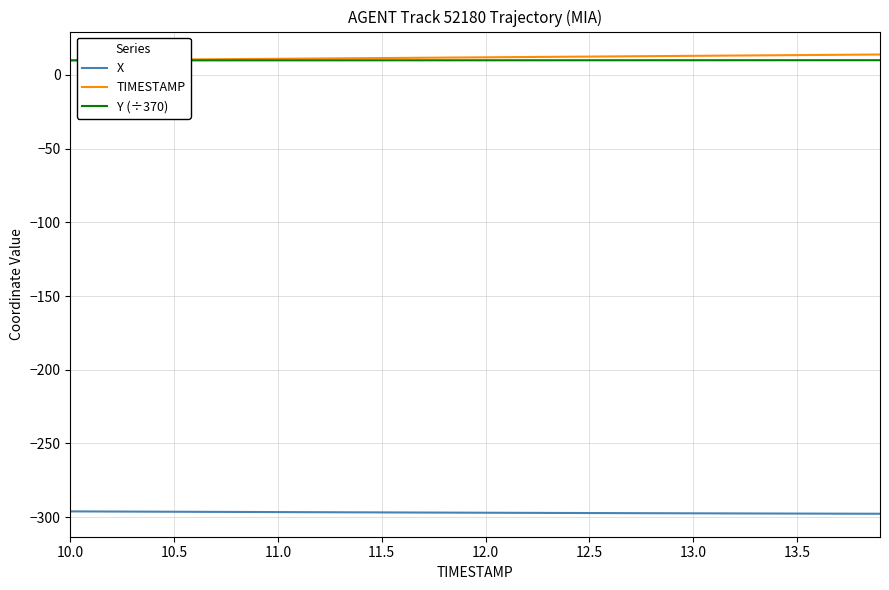

List the series in order of their peak value, lowest first.

X, Y (÷370), TIMESTAMP